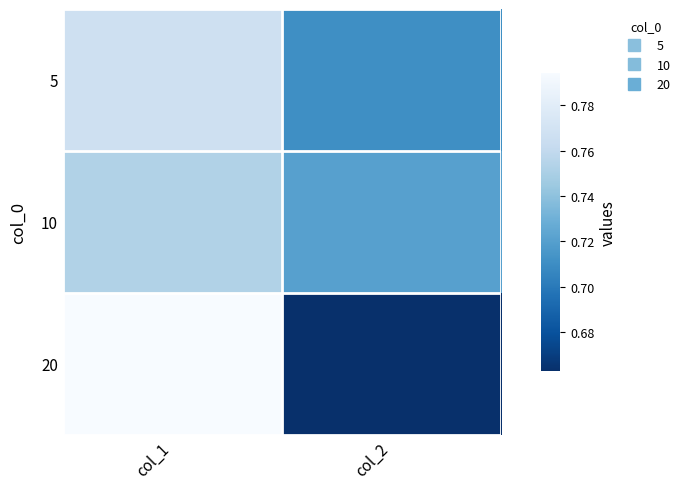

What is the maximum value shown in the chart?

0.8